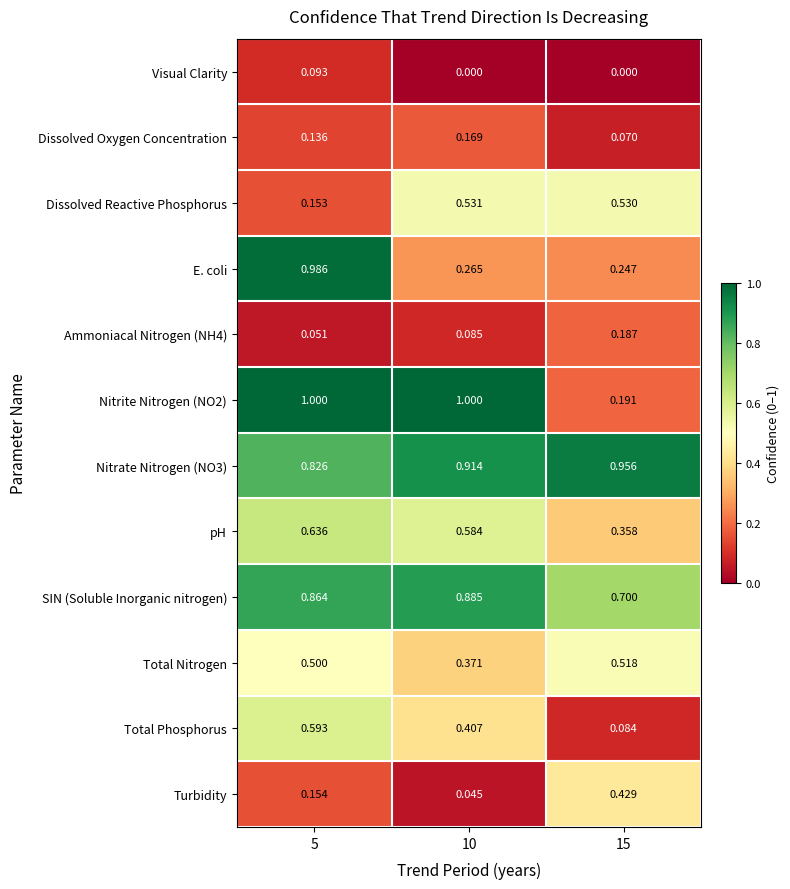

Is the value of Dissolved Oxygen Concentration at 5 greater than the value of Nitrite Nitrogen (NO2) at 15?

No